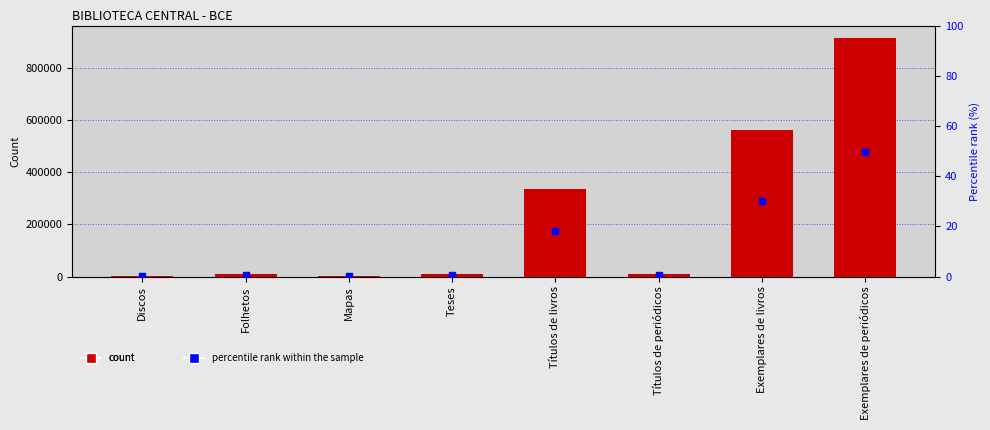

Which series reaches the minimum Y coordinate?

percentile rank within the sample